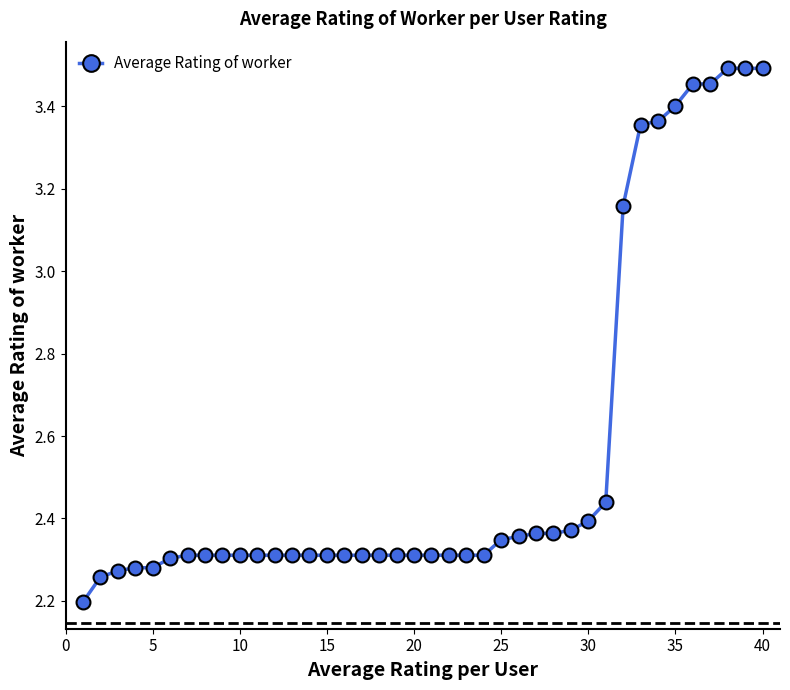

Is this an area chart (filled region under the line)?

No